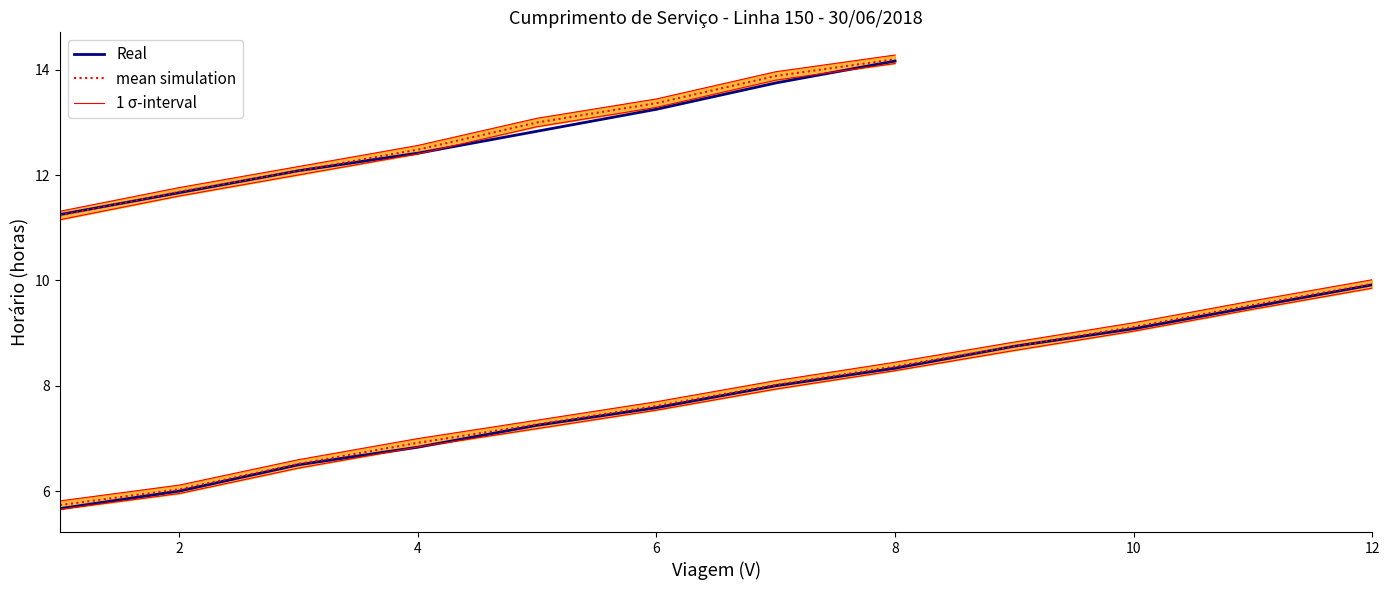

Which series has the largest total across all categories?

1 σ-interval